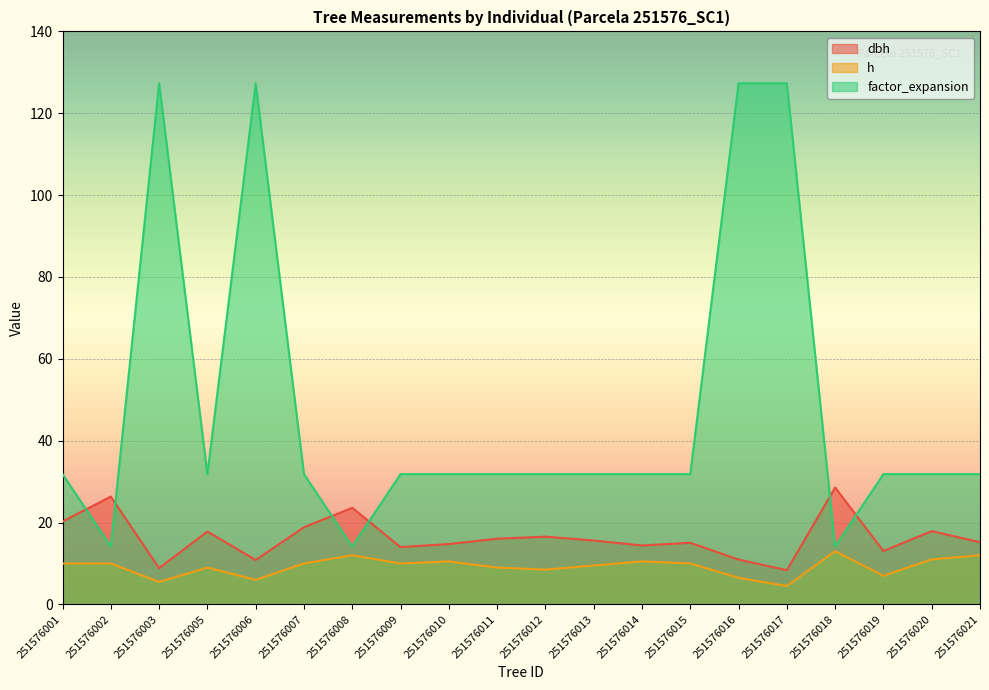

Is it true that h equals 6.0 at 251576006?

True